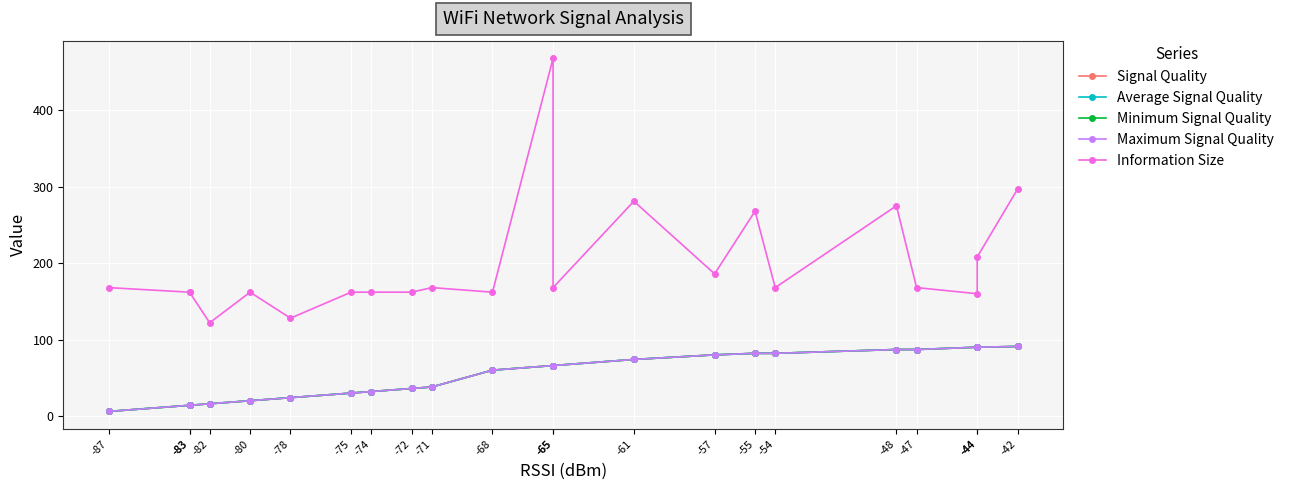

Between -65 and -83, which series saw the biggest shift?

Information Size